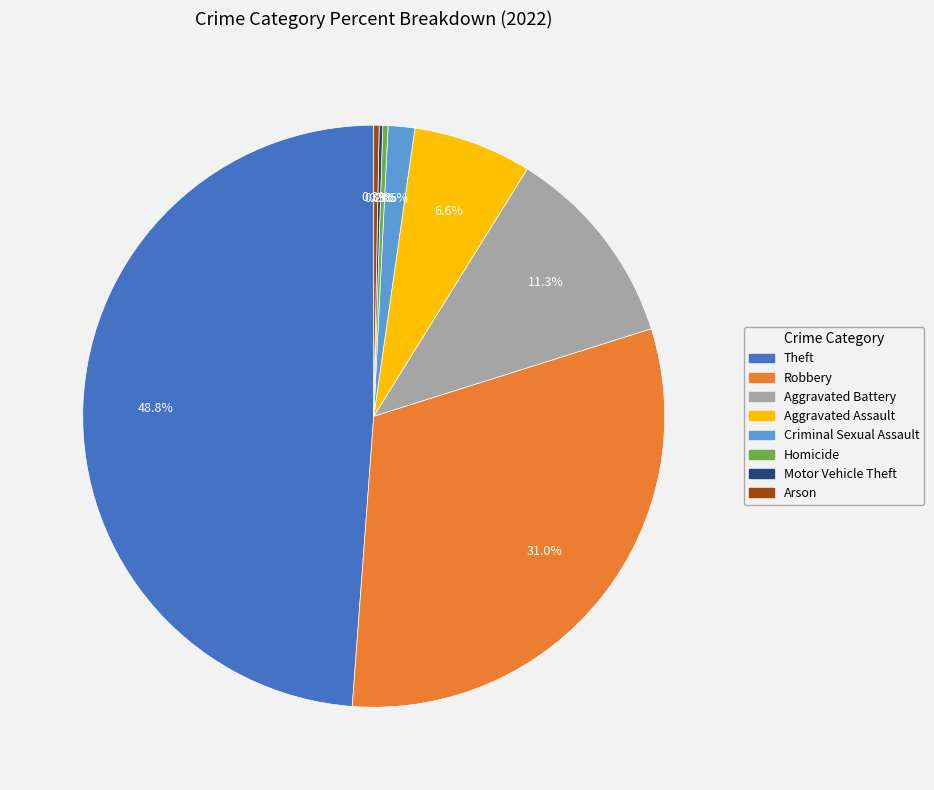

Do Theft and Robbery together represent more than half of the pie?

Yes